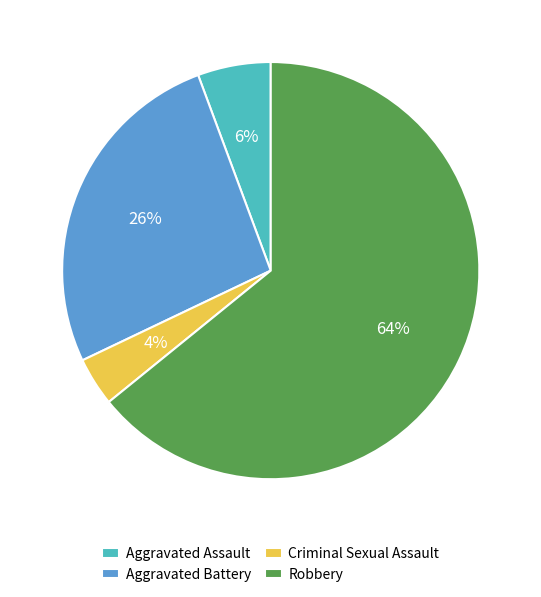

Is the sum of Robbery and Criminal Sexual Assault greater than half?

Yes